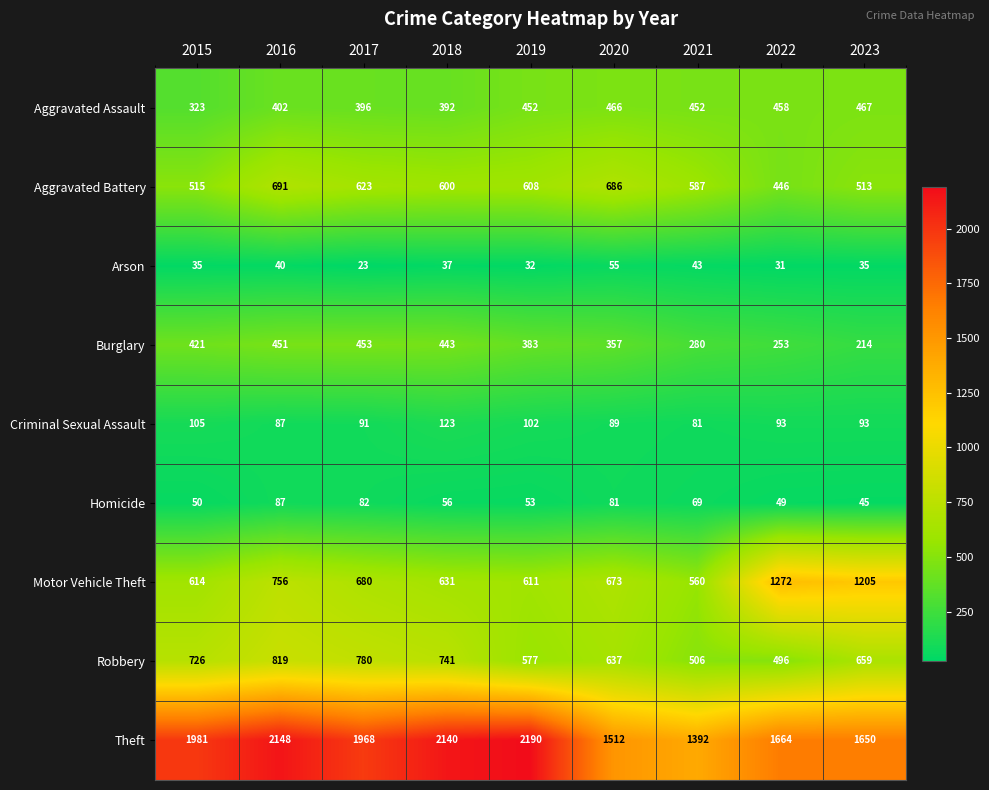

Rank the series at 2022 from highest to lowest value.

Theft, Motor Vehicle Theft, Robbery, Aggravated Assault, Aggravated Battery, Burglary, Criminal Sexual Assault, Homicide, Arson